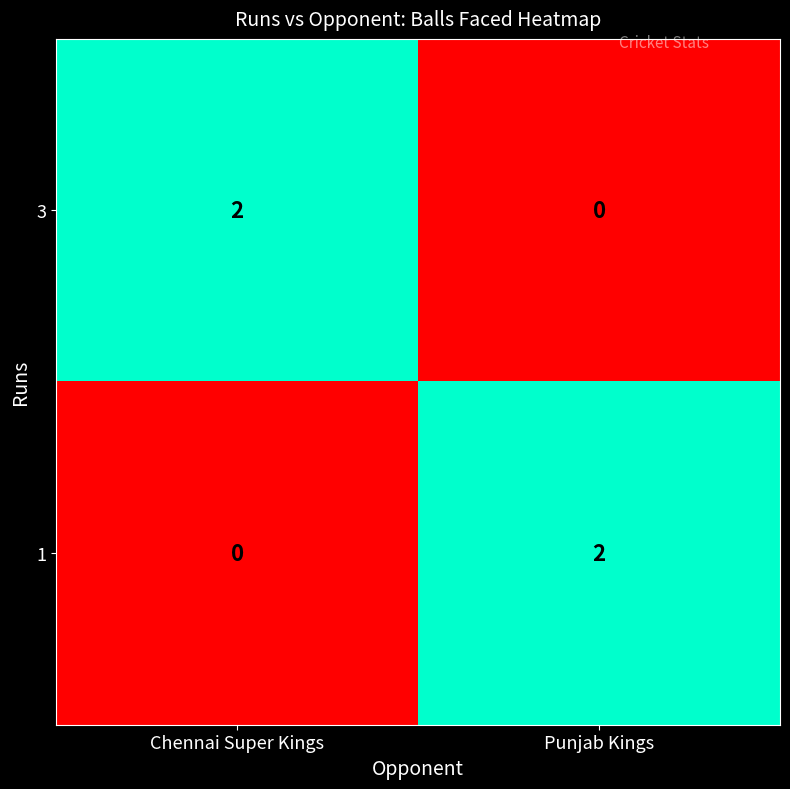

At which label does 3 reach its peak?

Chennai Super Kings